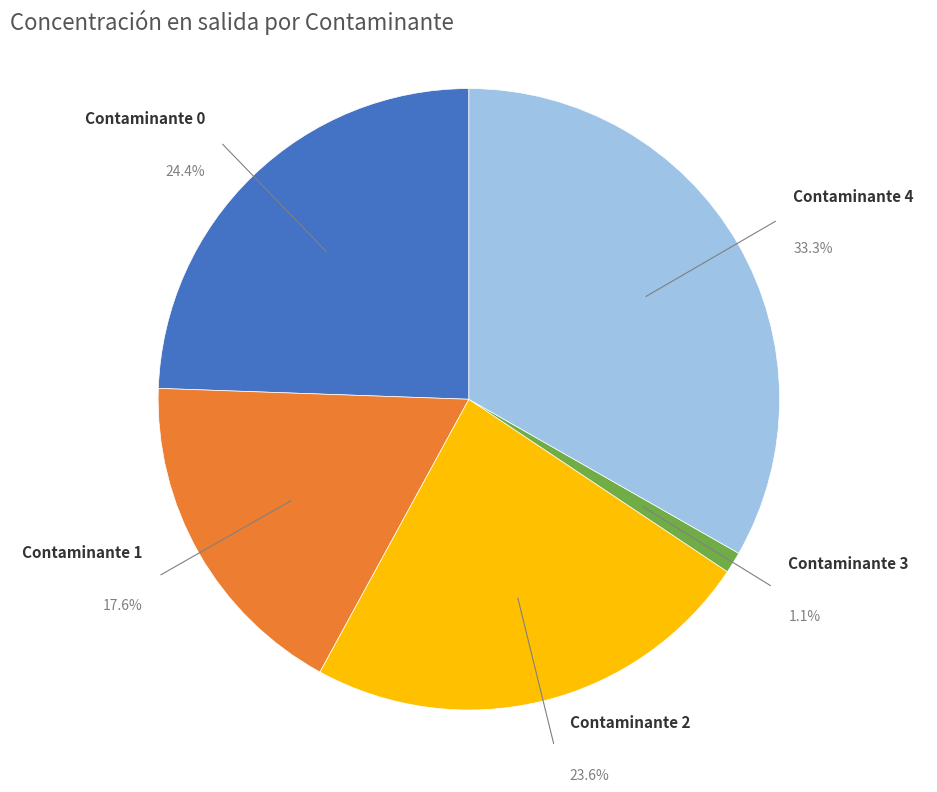

Is there any slice that represents more than half of the pie?

No